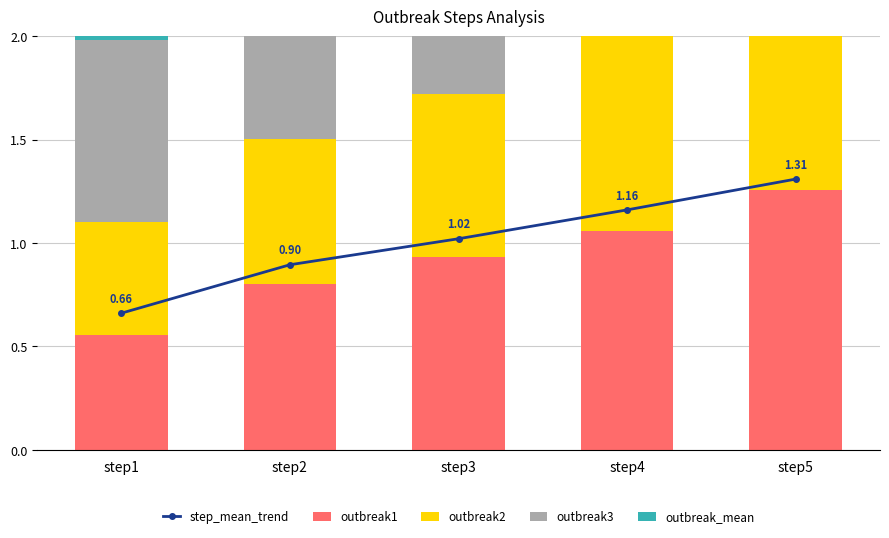

What is the value of the outbreak3 bar at the 3rd from the left?

1.3